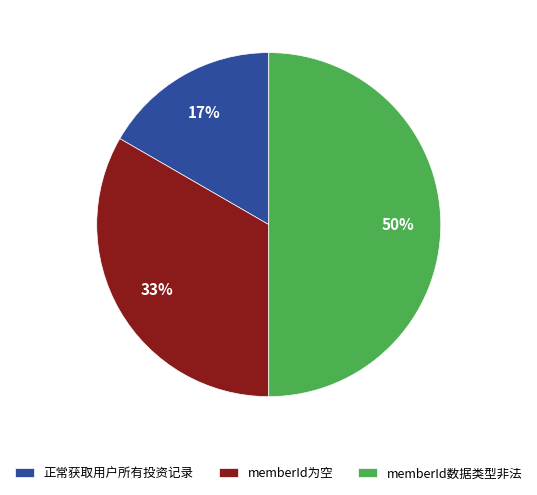

What is the ratio of the value at memberId数据类型非法 to the value at memberId为空?

1.5